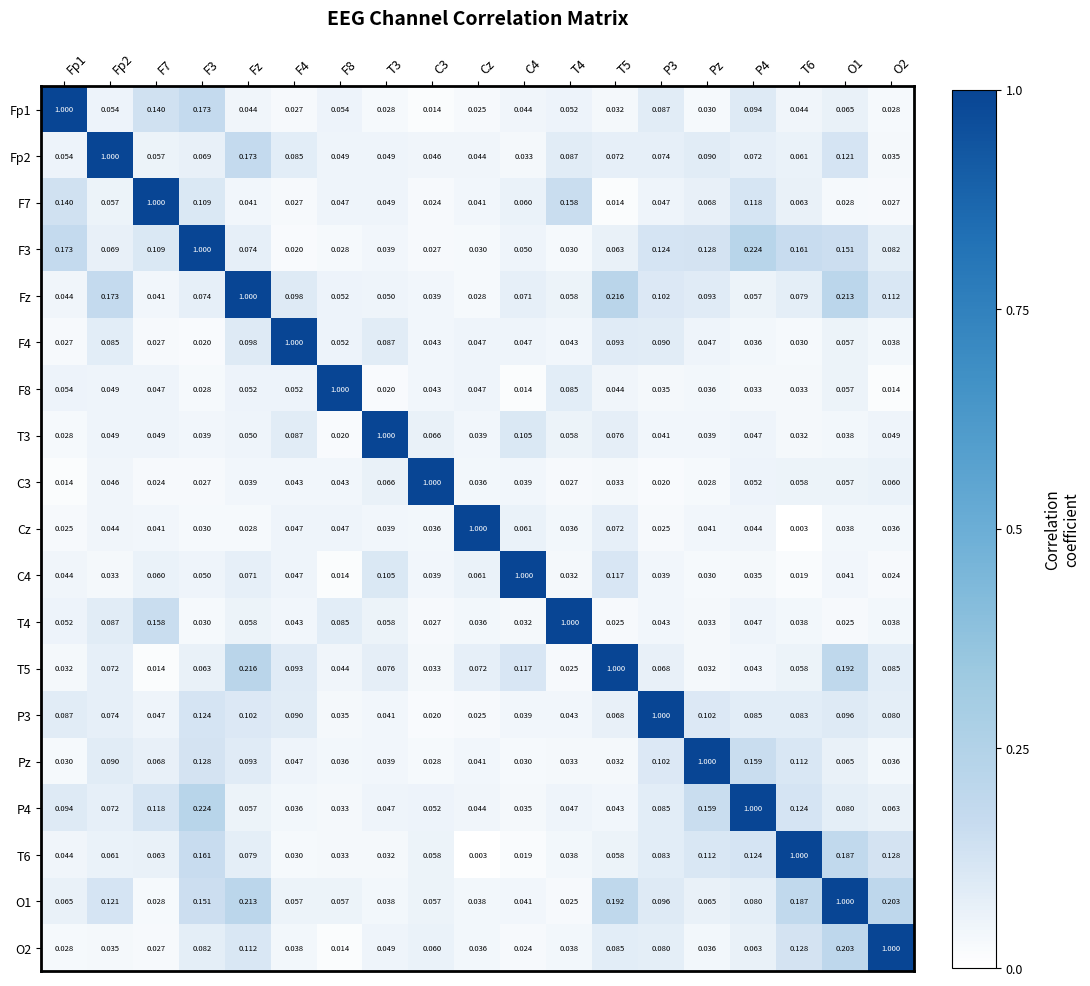

Rank the series at O1 from highest to lowest value.

O1, Fz, O2, T5, T6, F3, Fp2, P3, P4, Fp1, Pz, F4, F8, C3, C4, T3, Cz, F7, T4